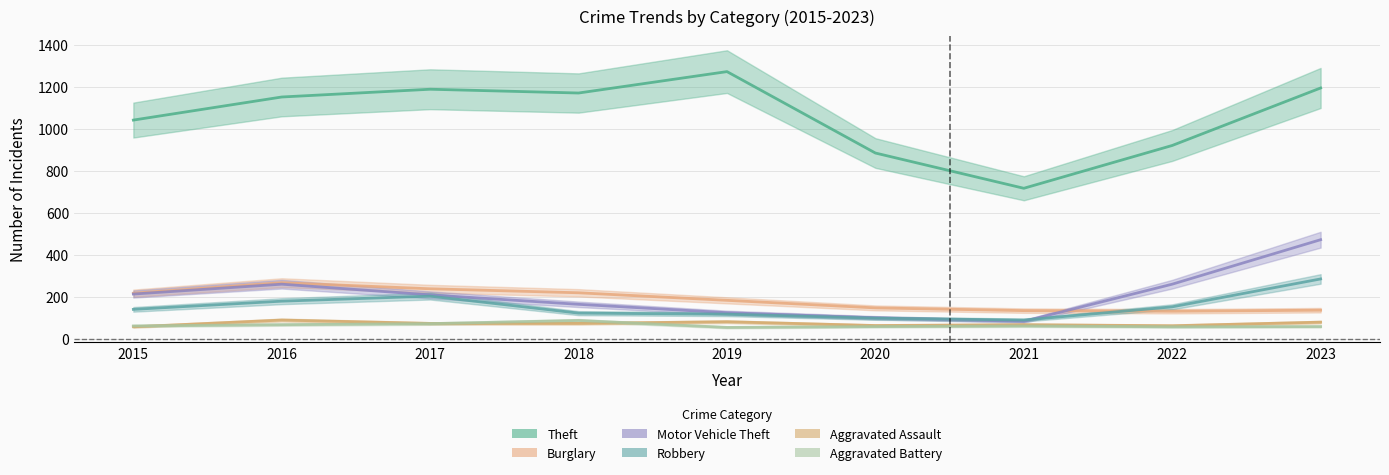

At which label does Aggravated Assault first exceed 72?

2016